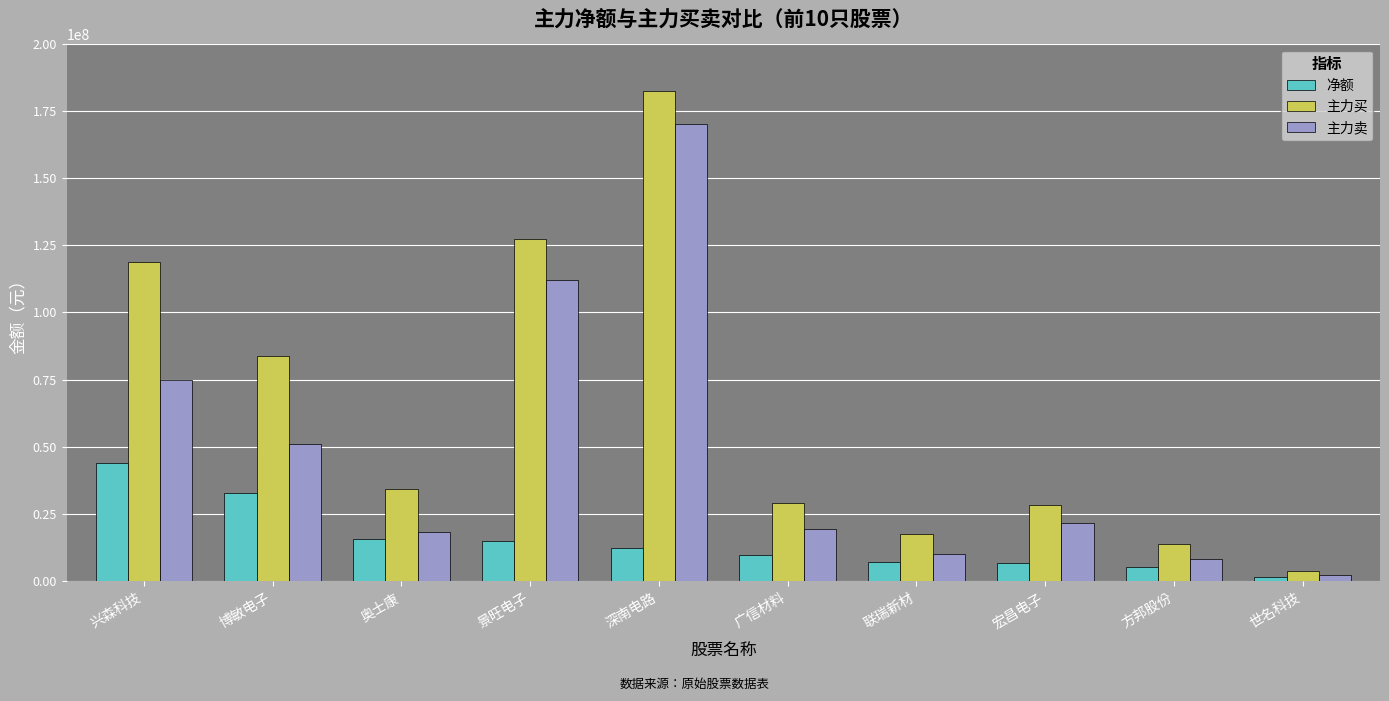

Which series has the largest total across all categories?

主力买